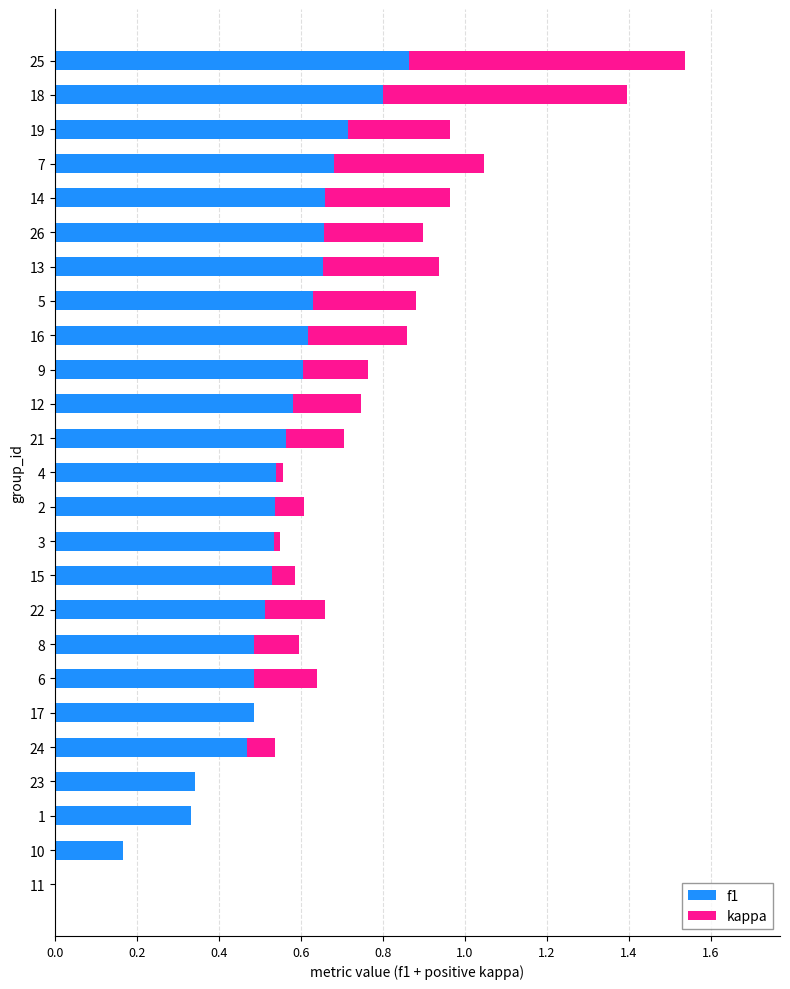

What is the total value across all series at 19?

1.0